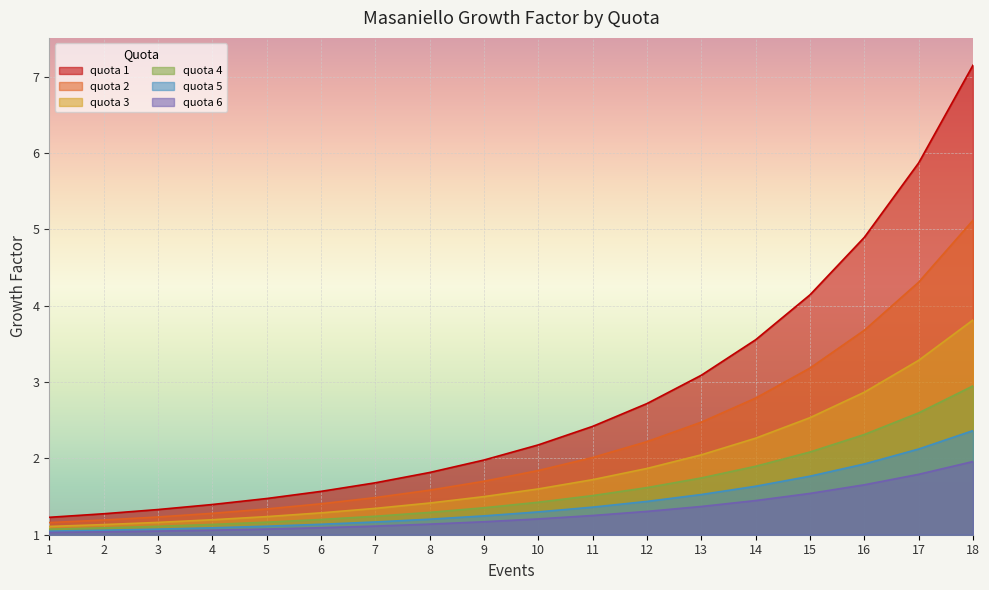

Does the chart display data point markers on the line(s)?

No